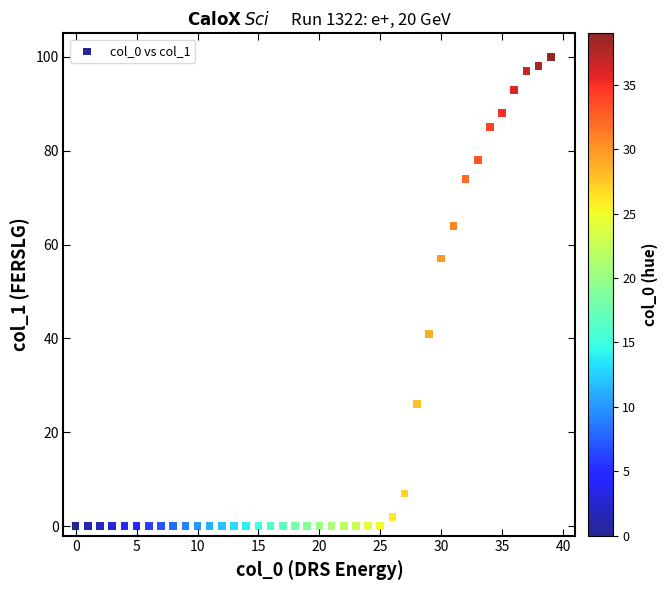

What Y value in the scatter plot is closest to 50?

57